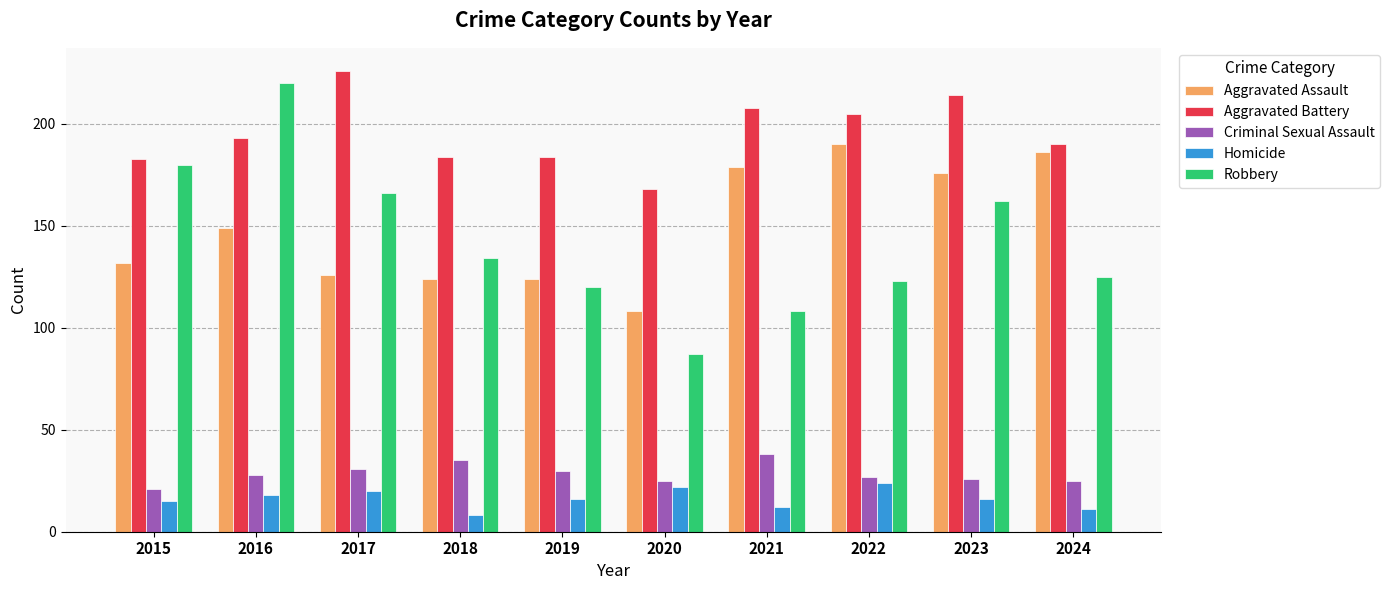

Reading left to right, list all the values displayed in this chart.

Aggravated Assault: 132	149	126	124	124	108	179	190	176	186
Aggravated Battery: 183	193	226	184	184	168	208	205	214	190
Criminal Sexual Assault: 21	28	31	35	30	25	38	27	26	25
Homicide: 15	18	20	8	16	22	12	24	16	11
Robbery: 180	220	166	134	120	87	108	123	162	125